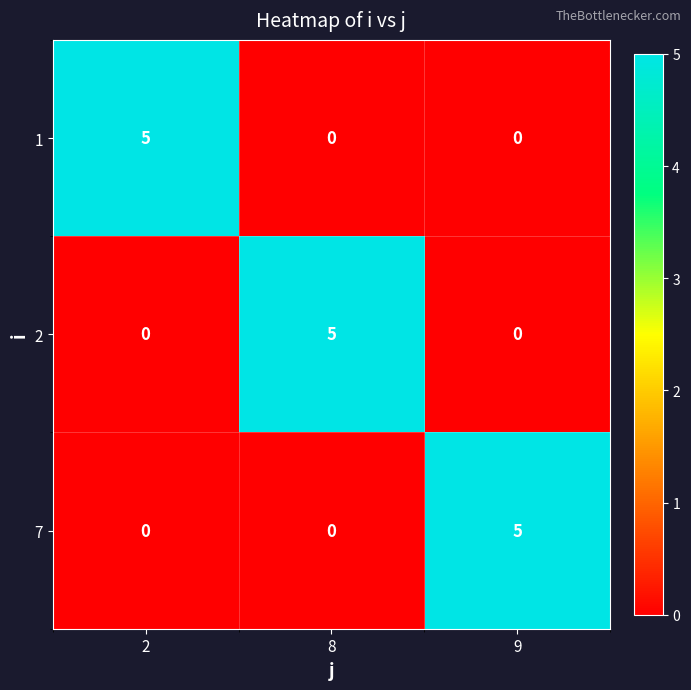

What is the difference between the highest and lowest values at 2?

5